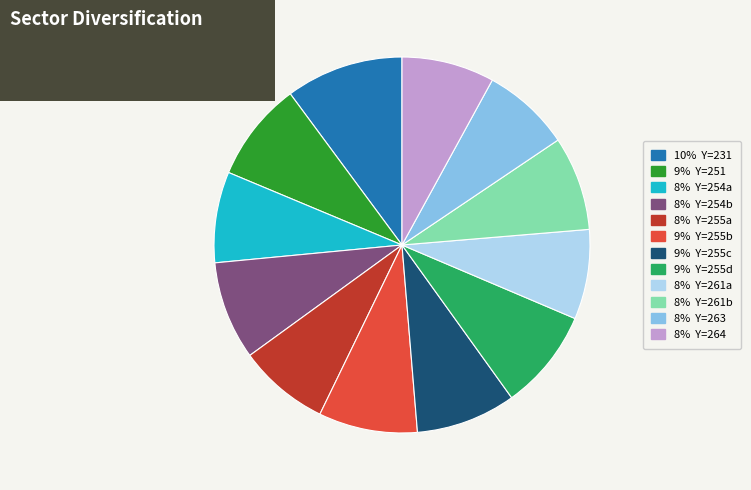

Does any single category account for the majority?

No